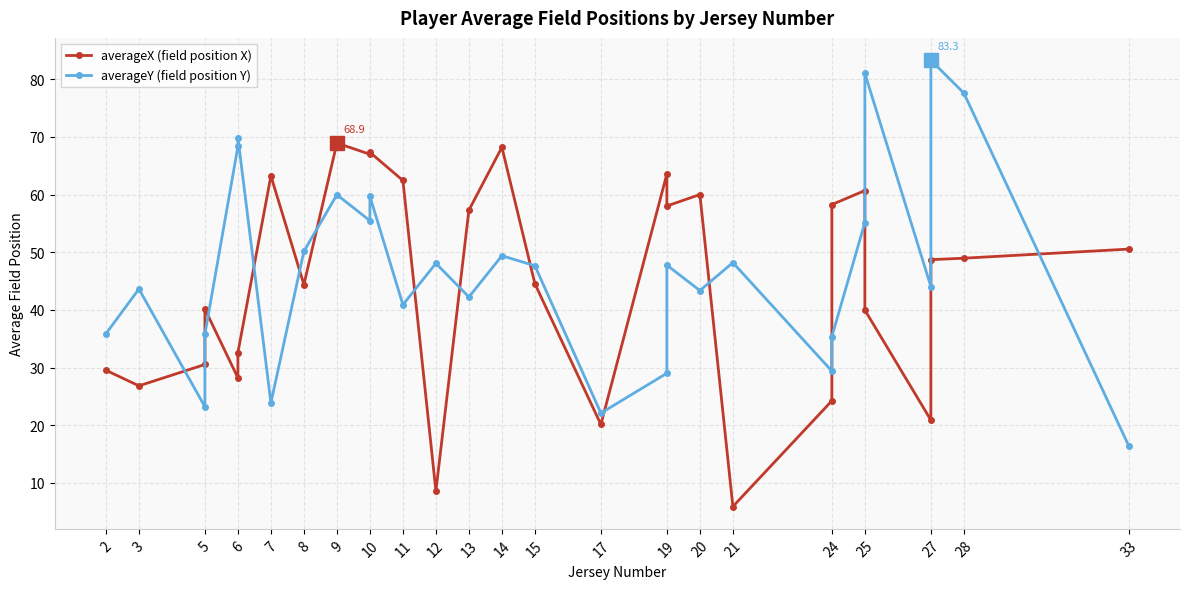

Is the value of averageY (field position Y) at 25 greater than the value of averageX (field position X) at 14?

No